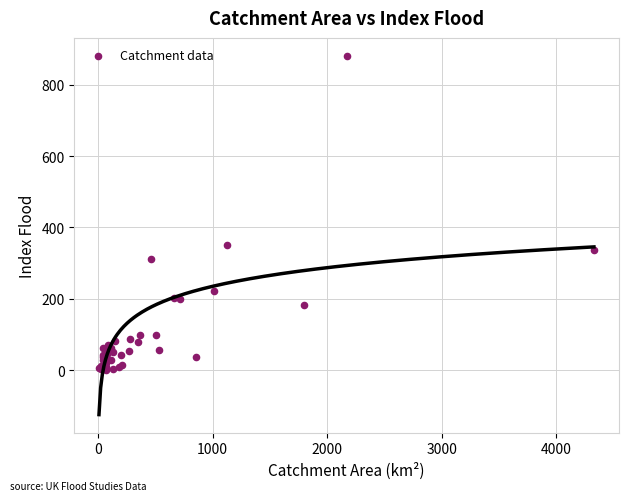

What Y value in the scatter plot is closest to 440?

350.3